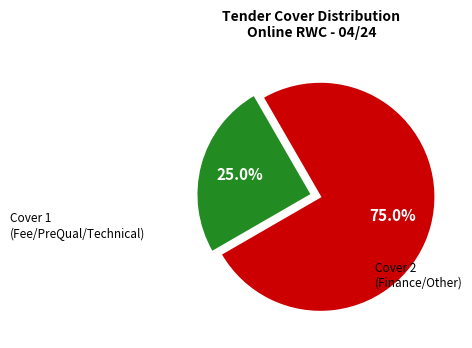

Is there any slice that represents more than half of the pie?

Yes